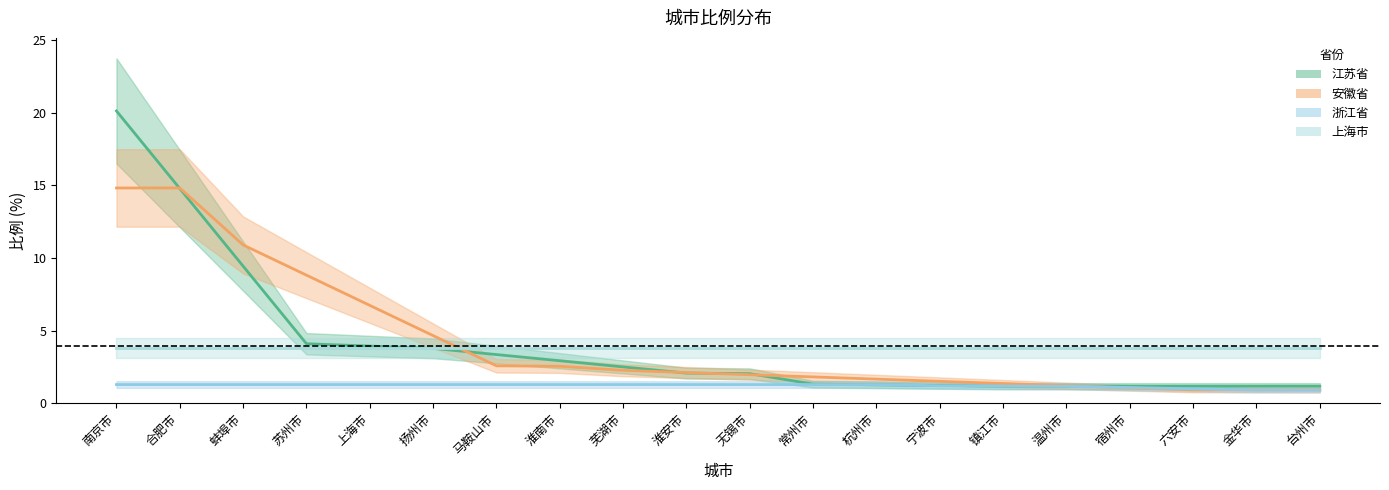

Count the number of categories in the chart.

20